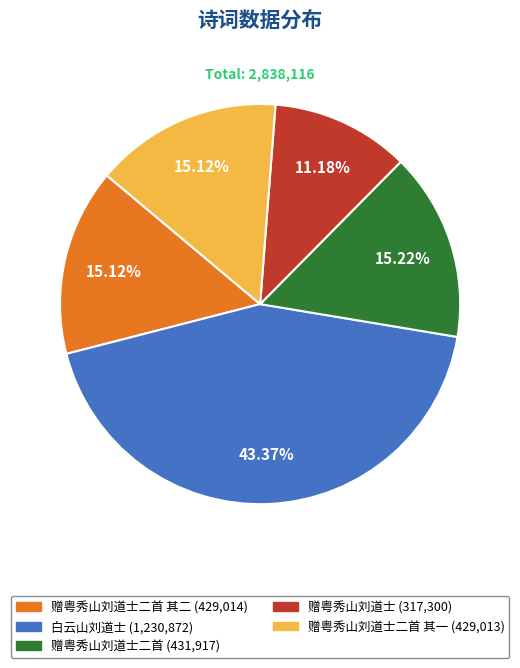

Count the number of slices in the pie.

5